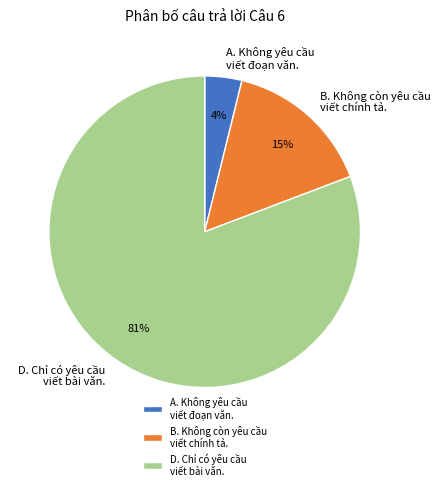

Does D. Chỉ có yêu cầu viết bài văn. represent more than half of the total?

Yes